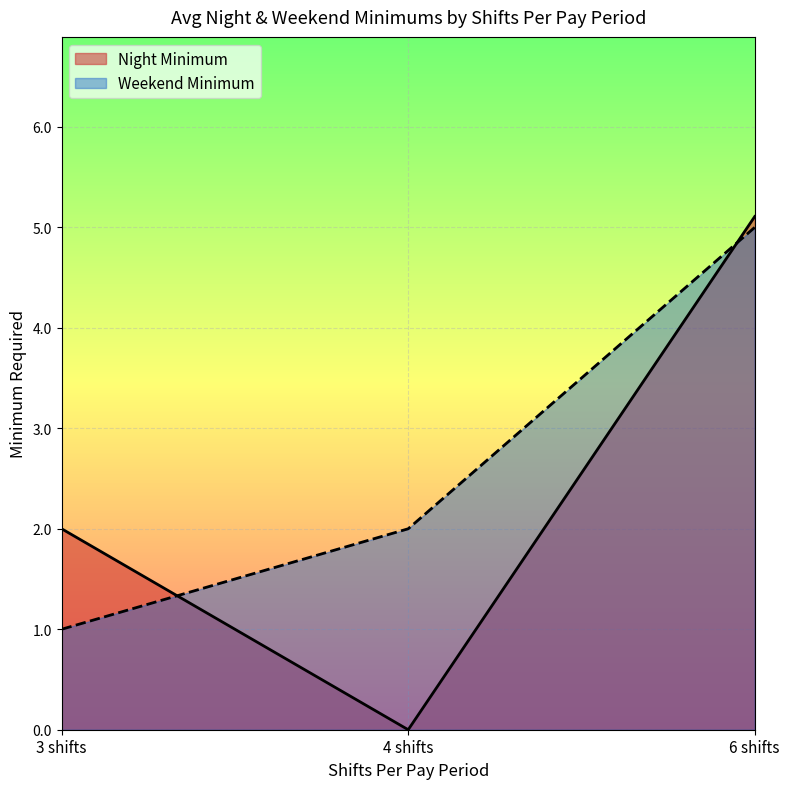

Read the Weekend Minimum value at 25.

5